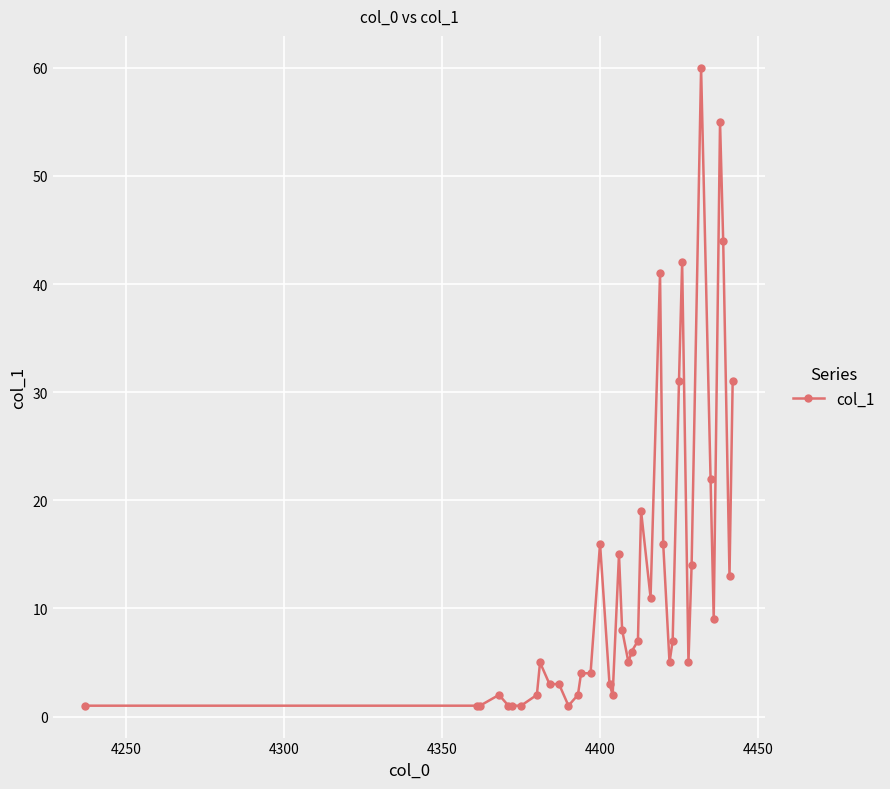

True or false: there are more than 0 points higher than both neighbors.

True